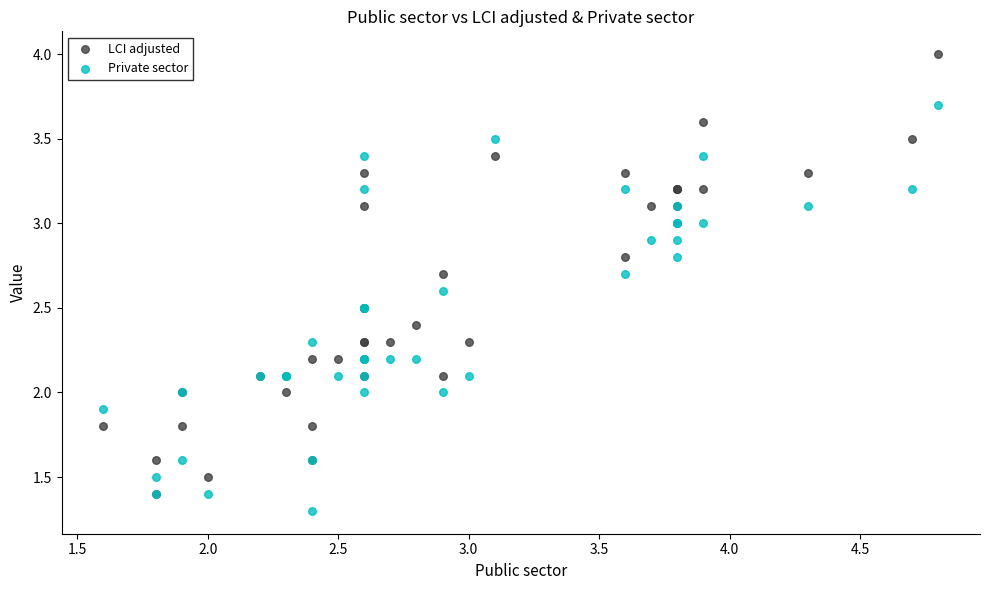

What are all the series names shown in the legend?

LCI adjusted, Private sector